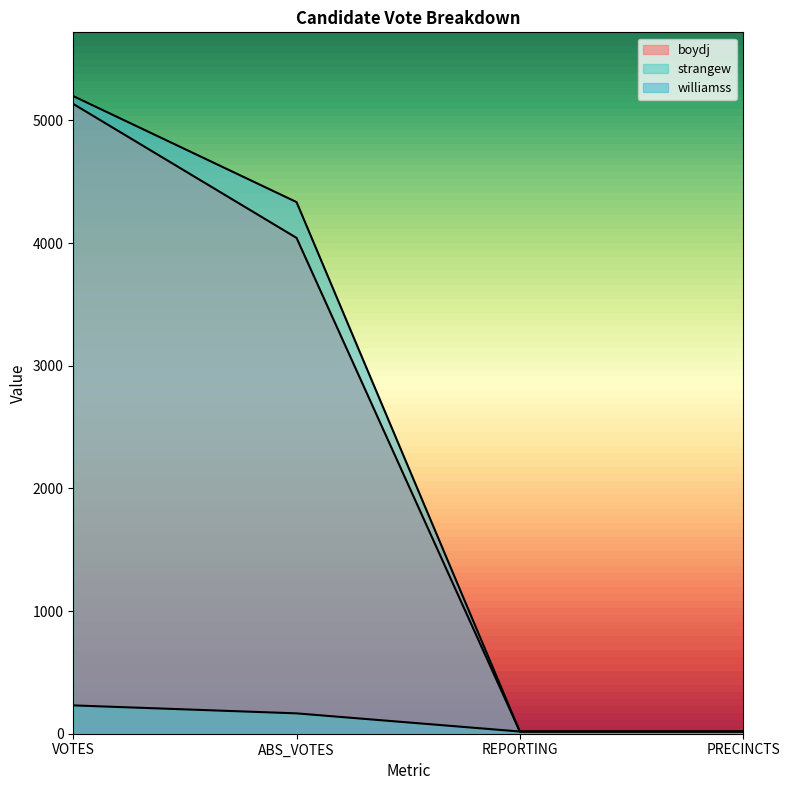

What is the spread (max minus min) of values at VOTES?

4967